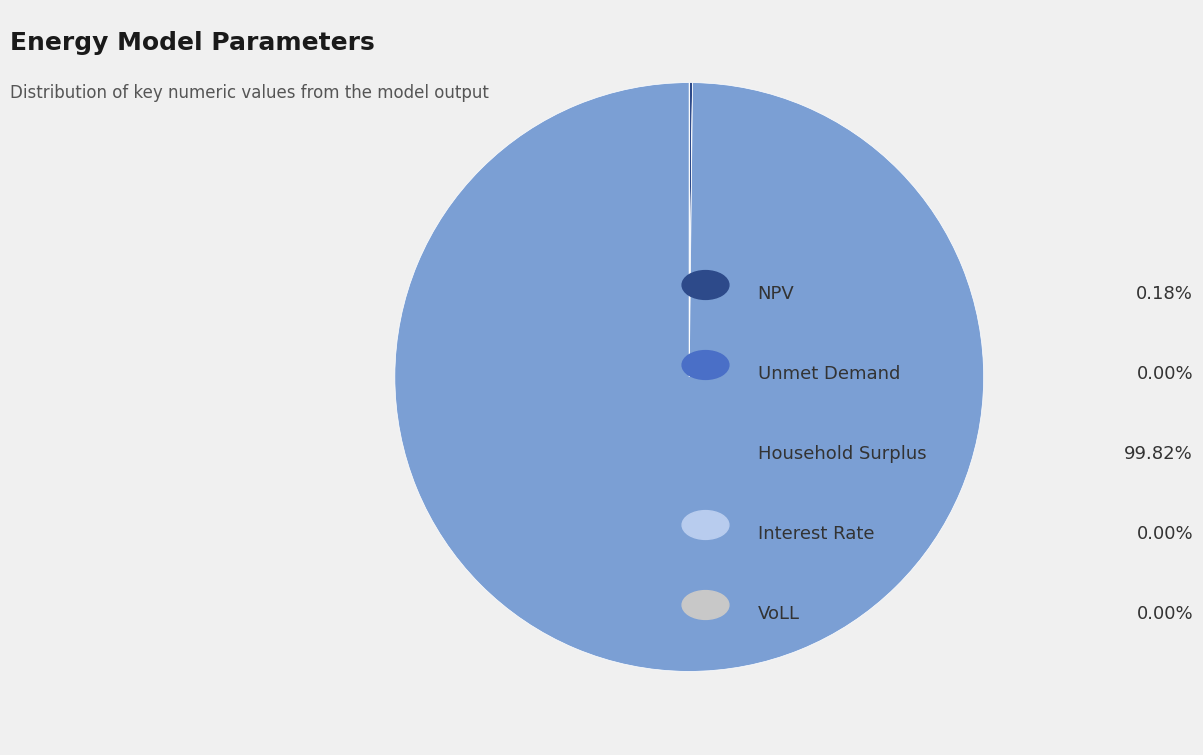

Is there any slice that represents more than half of the pie?

Yes